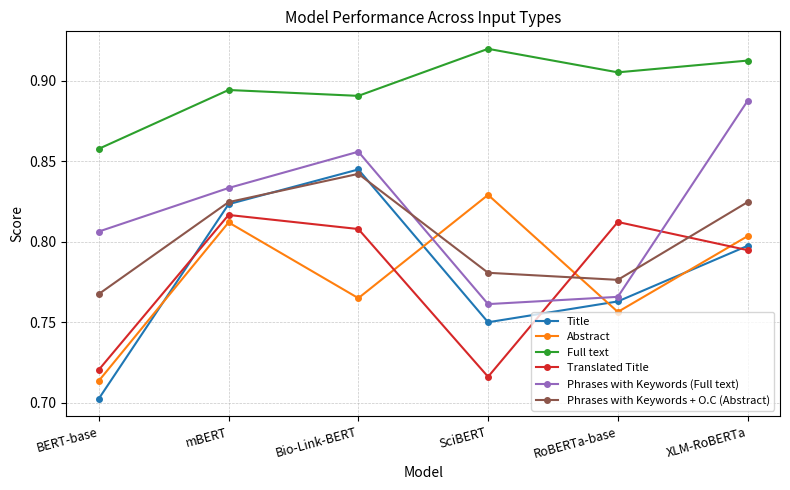

At which label does Full text reach its peak?

SciBERT